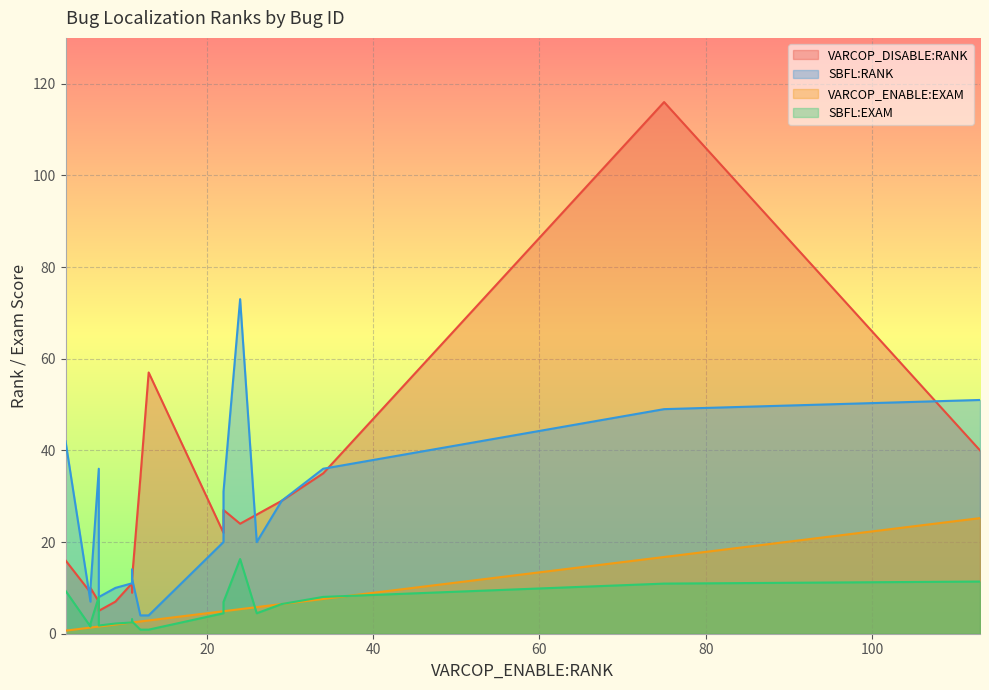

Which series has the widest spread of values?

VARCOP_DISABLE:RANK